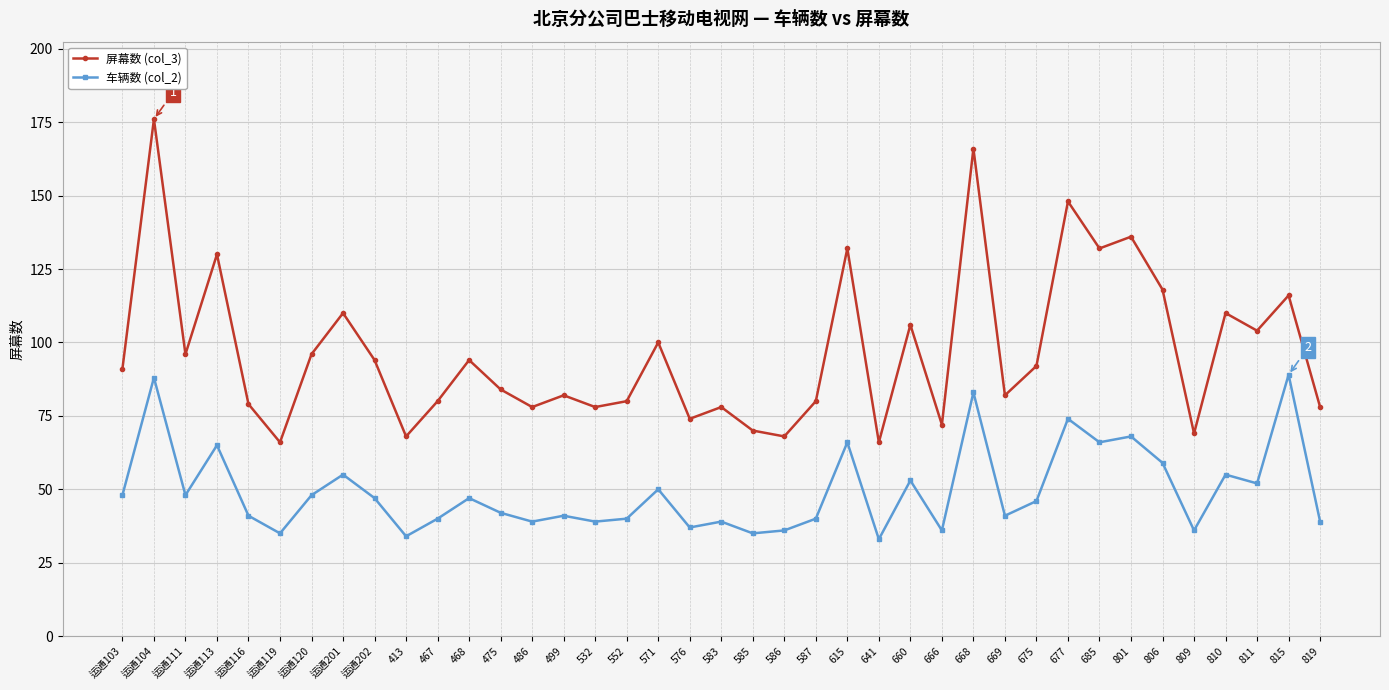

What is the maximum value shown in the chart?

176